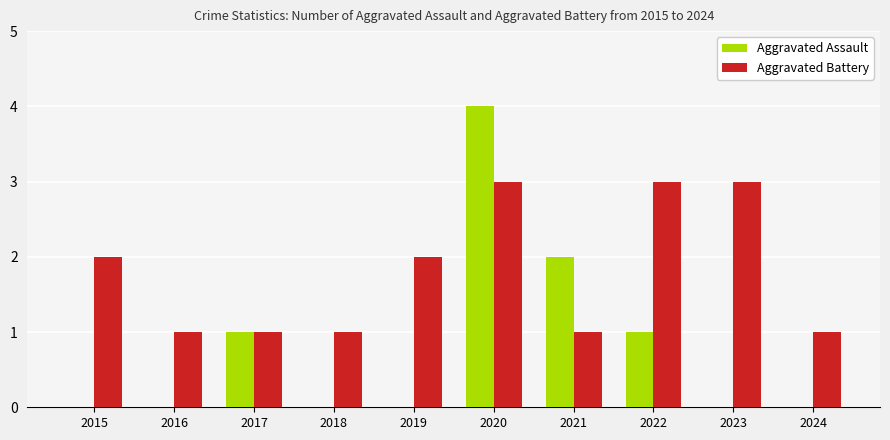

How many distinct data groups are displayed?

2